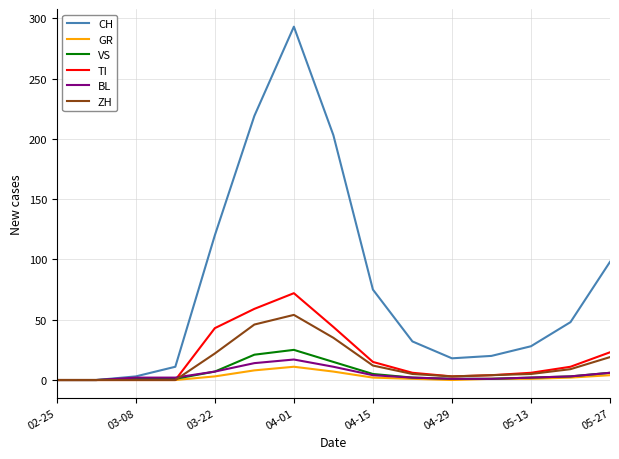

What is the highest value of the TI series?

72